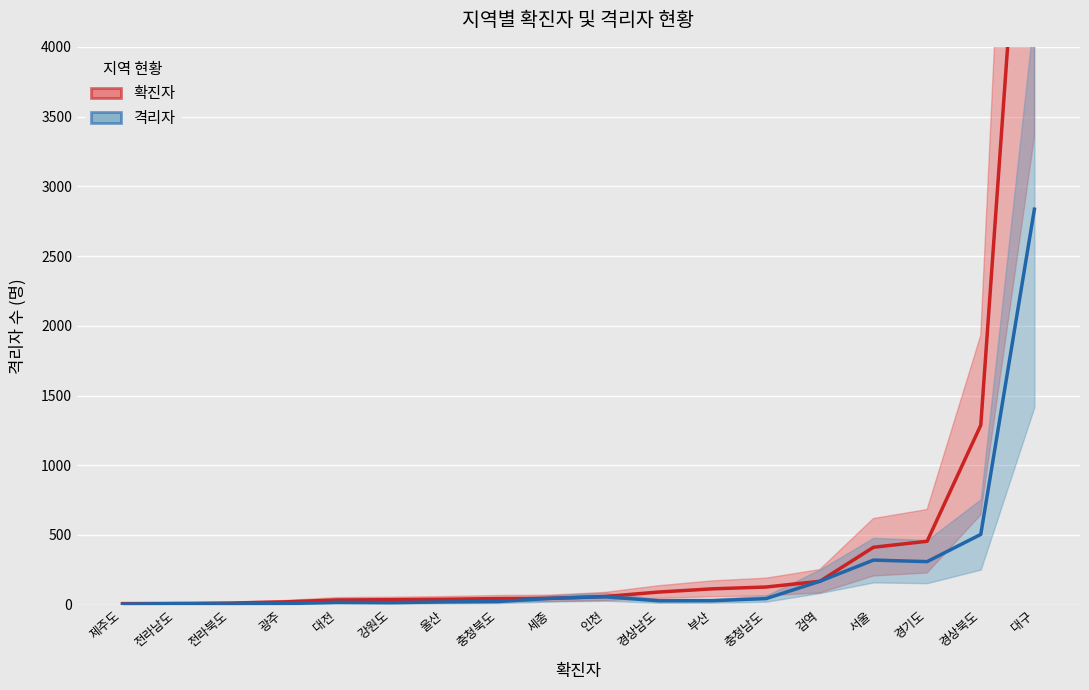

True or false: 확진자 (Low) and 격리자 (Low) intersect in this chart.

False